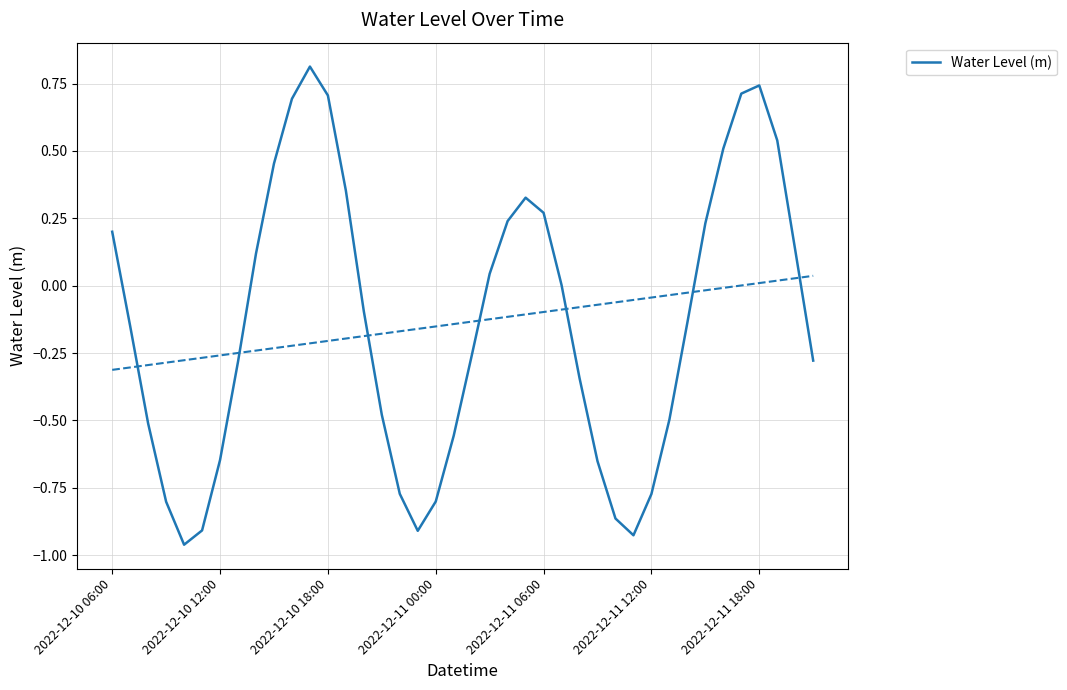

How many positive values are there?

18